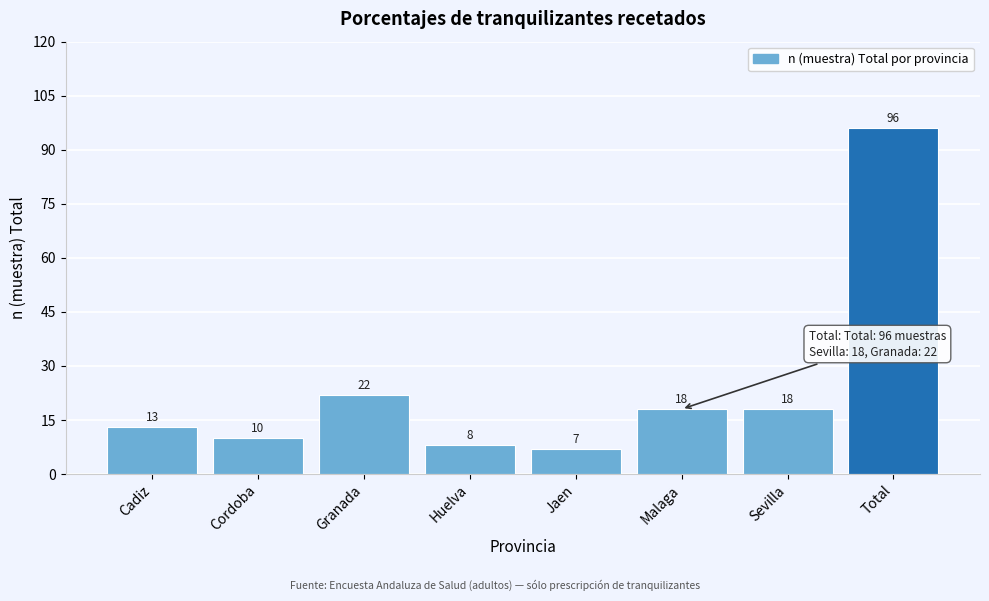

Reading right to left, extract all data points from this chart.

96	18	18	7	8	22	10	13